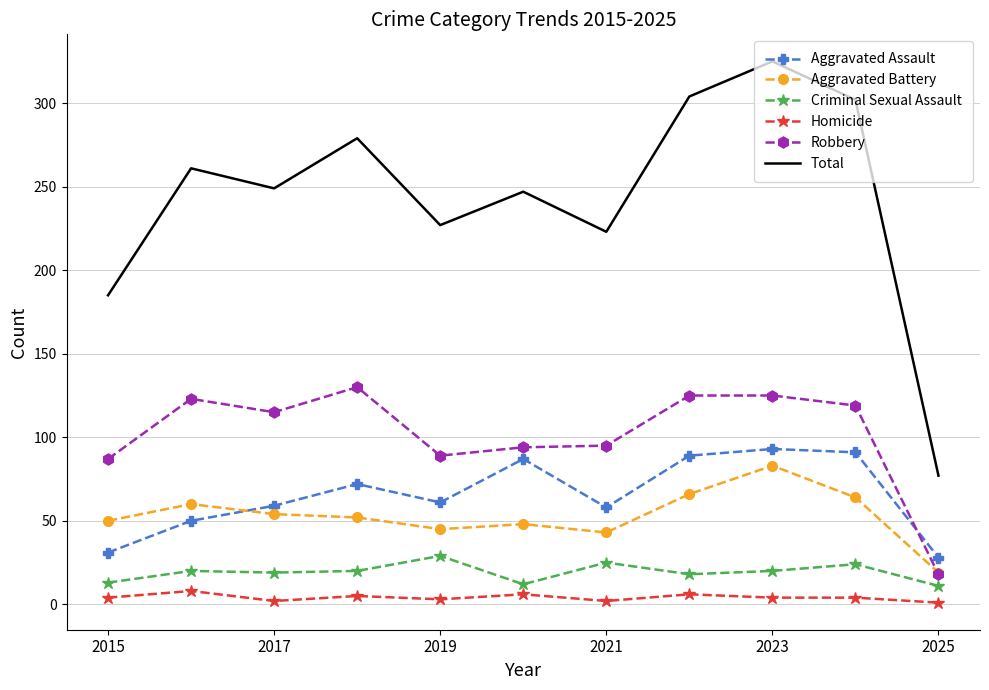

What is the highest value of the Robbery series?

130